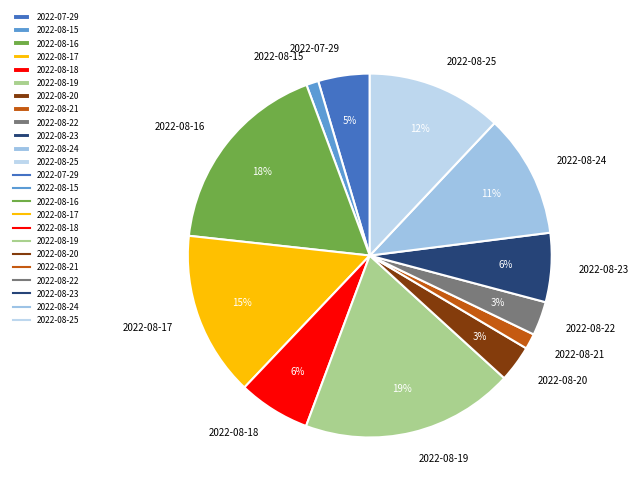

Count the number of slices in the pie.

12